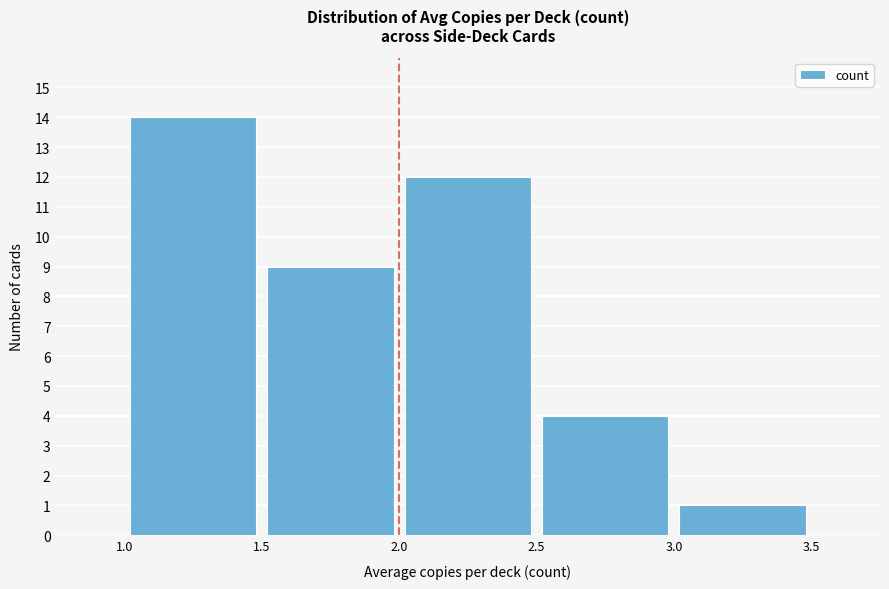

Which range on the x-axis has the tallest bar?

1.0 to 1.5